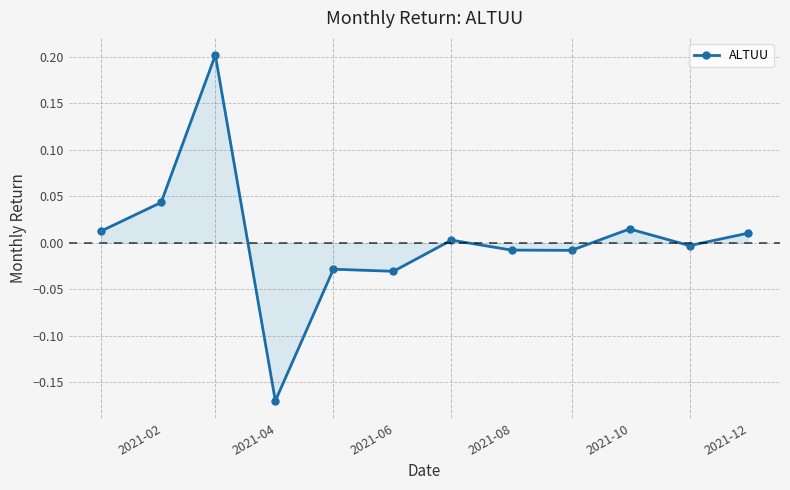

What is the difference between the maximum and minimum values?

0.4